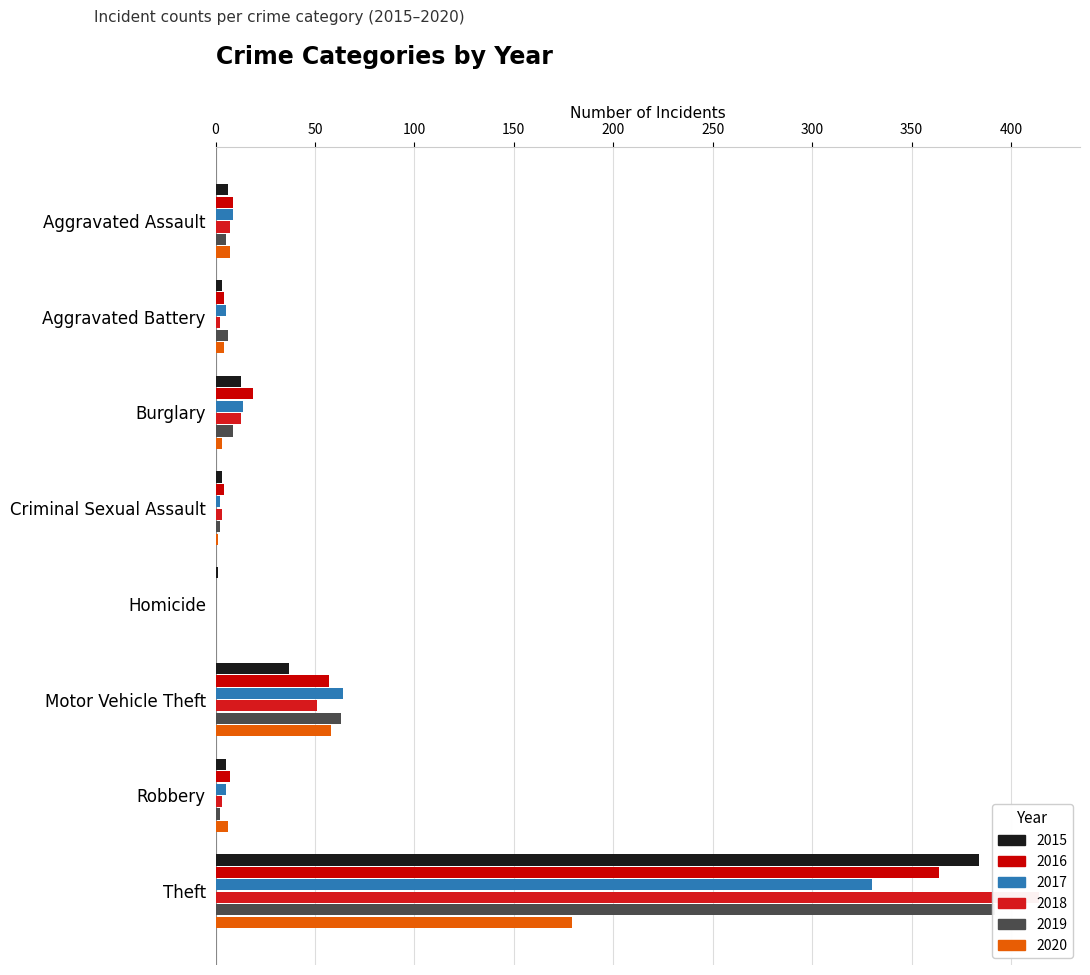

Which category has the lowest value in the 2020 series?

Homicide